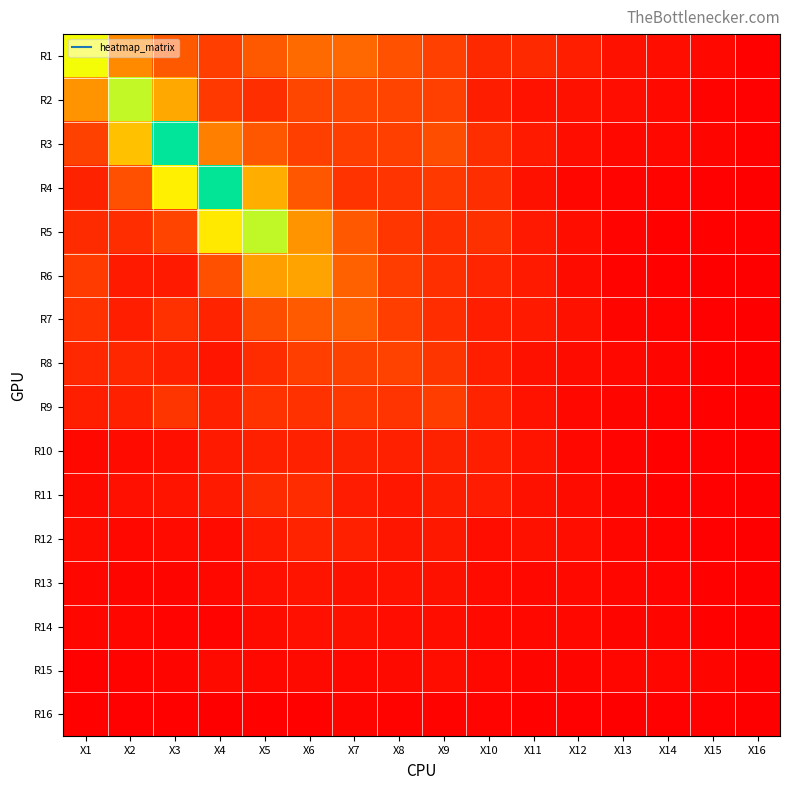

Between X8 and X12, which is larger?

X8